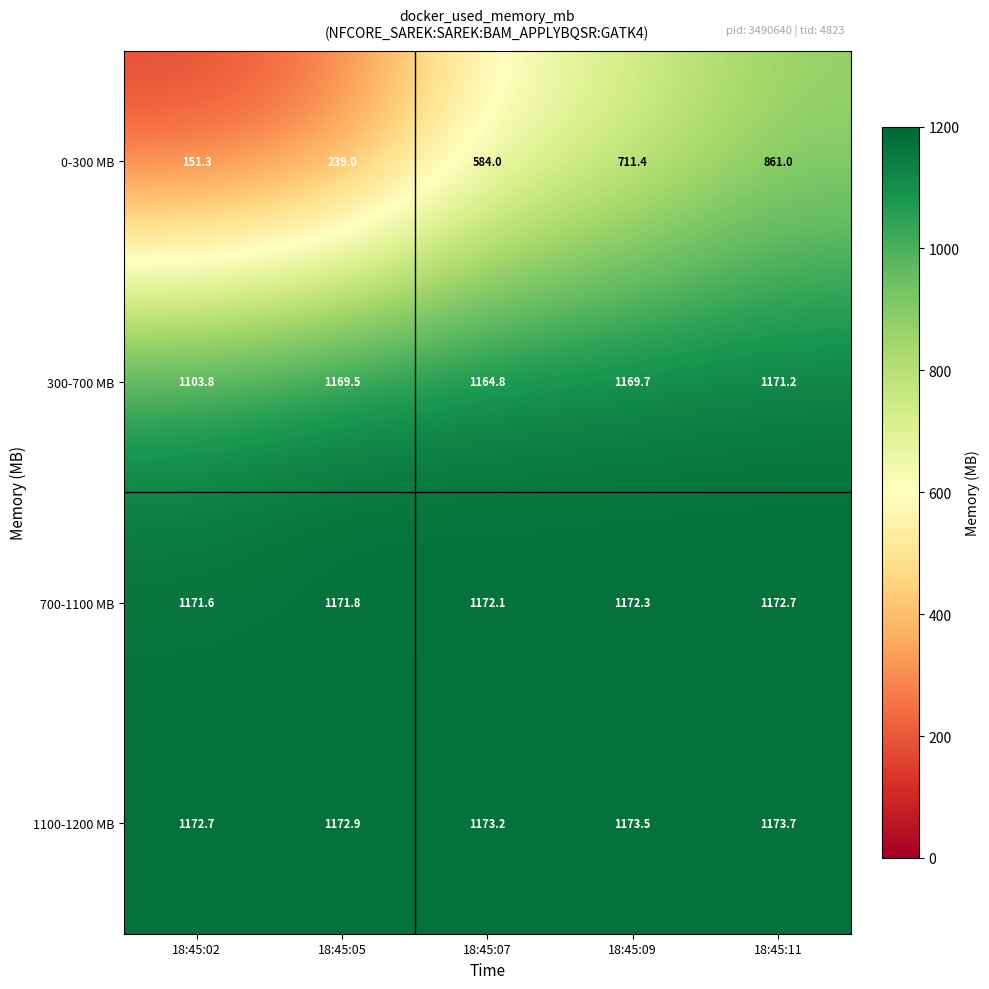

True or false: 300-700 MB has a value of 1924.5 at 18:45:07.

False